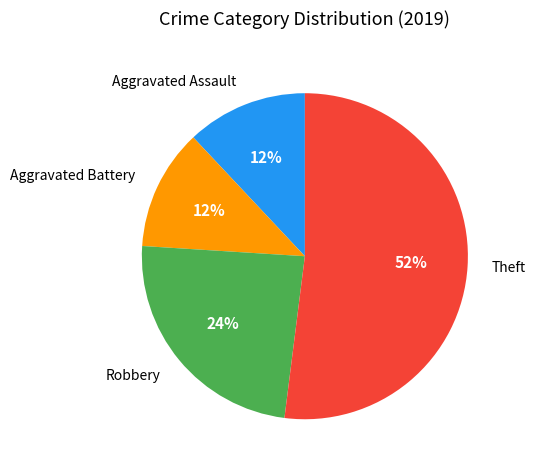

To the nearest percent, what is the difference between the largest and smallest slice percentages?

40%